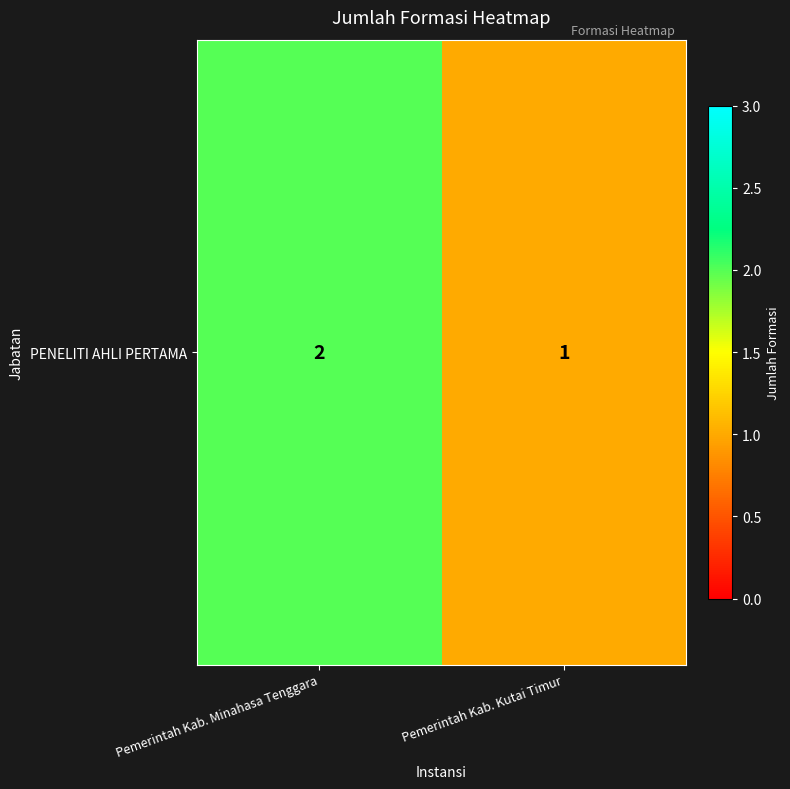

What is the maximum value shown in the chart?

2